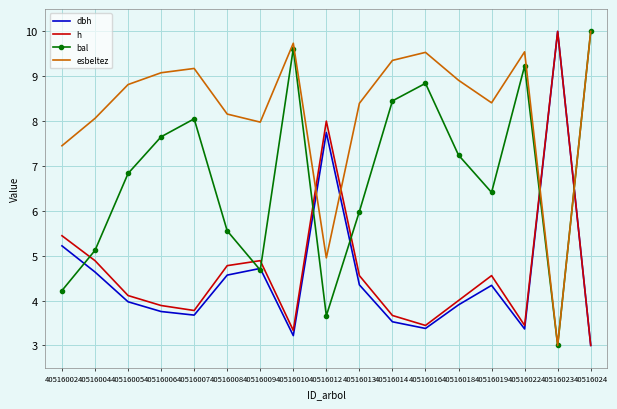

Reading right to left, transcribe all the data shown in this chart.

dbh: 3.0	10.0	3.4	4.3	3.9	3.4	3.5	4.3	7.7	3.2	4.7	4.6	3.7	3.8	4.0	4.6	5.2
h: 3.0	10.0	3.4	4.6	4.0	3.4	3.7	4.6	8.0	3.3	4.9	4.8	3.8	3.9	4.1	4.9	5.4
bal: 10.0	3.0	9.2	6.4	7.2	8.8	8.5	6.0	3.7	9.6	4.7	5.6	8.1	7.7	6.8	5.1	4.2
esbeltez: 10.0	3.0	9.5	8.4	8.9	9.5	9.4	8.4	5.0	9.7	8.0	8.2	9.2	9.1	8.8	8.1	7.5